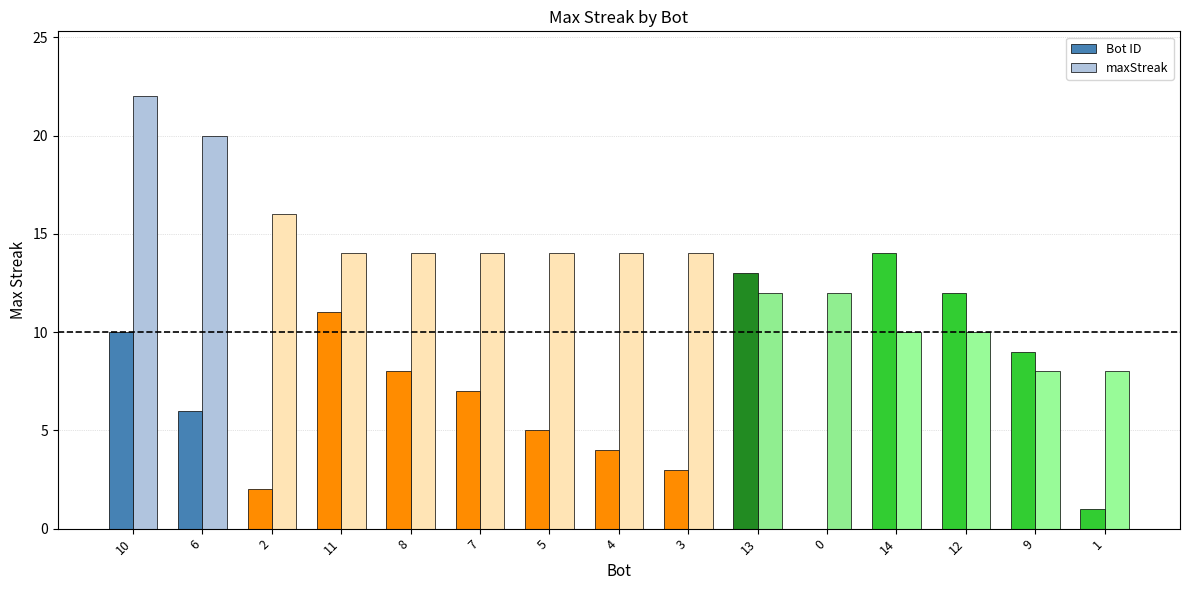

What is the total value across all series at 3?

17